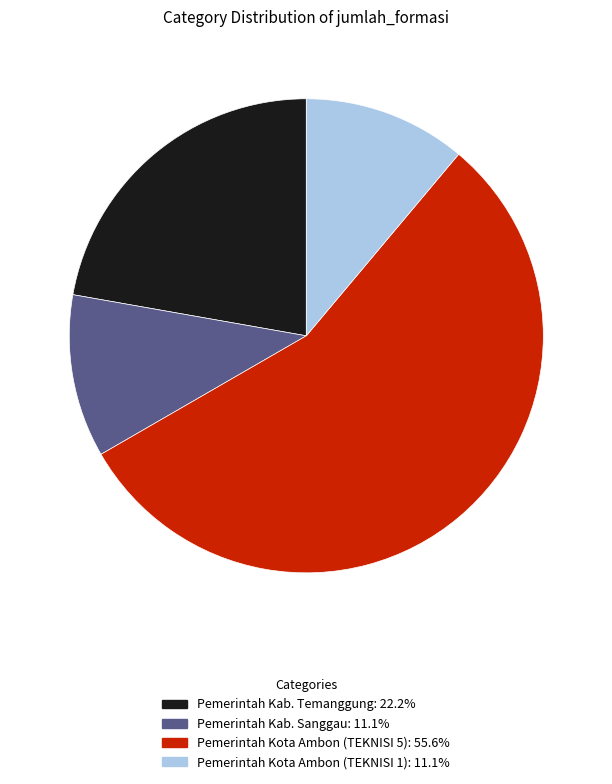

What is the largest slice in the pie chart?

Pemerintah Kota Ambon (TEKNISI 5)